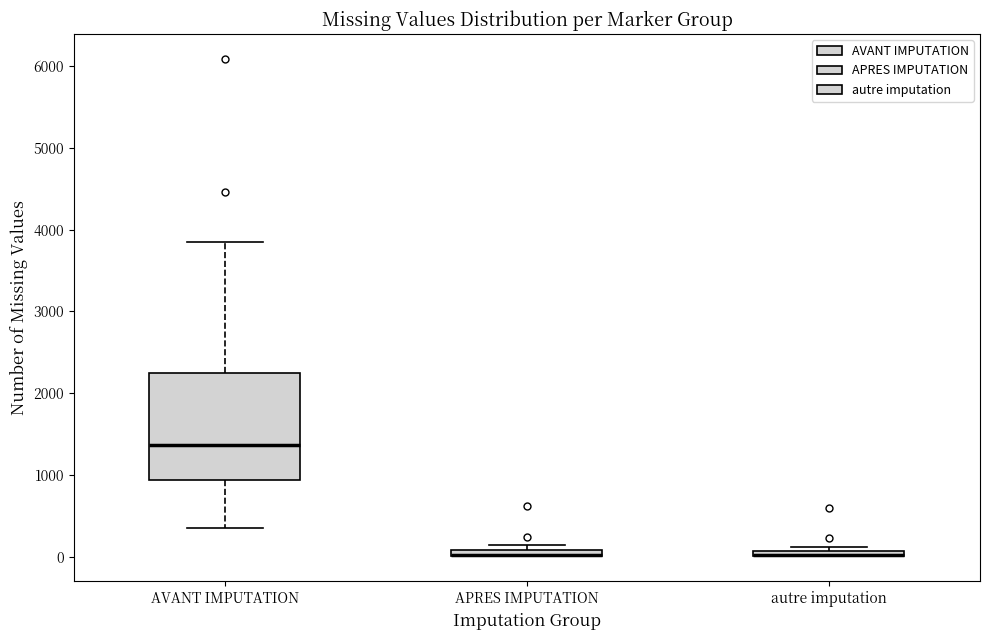

Which box is the tallest, from its lower edge to its upper edge?

AVANT IMPUTATION